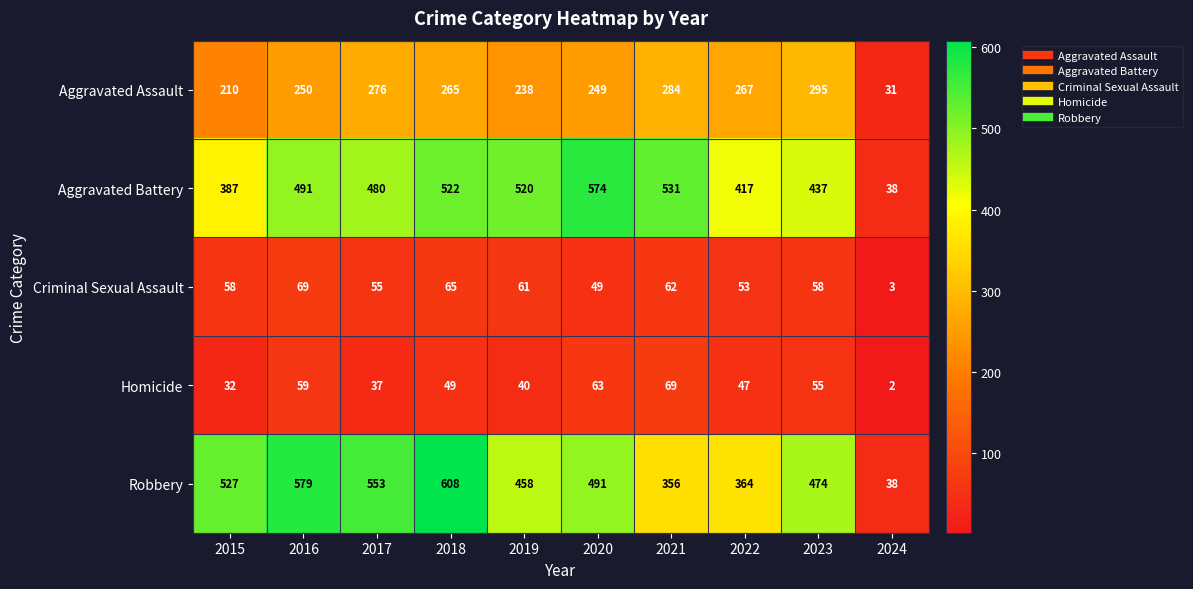

What is the sum of all Criminal Sexual Assault values?

533